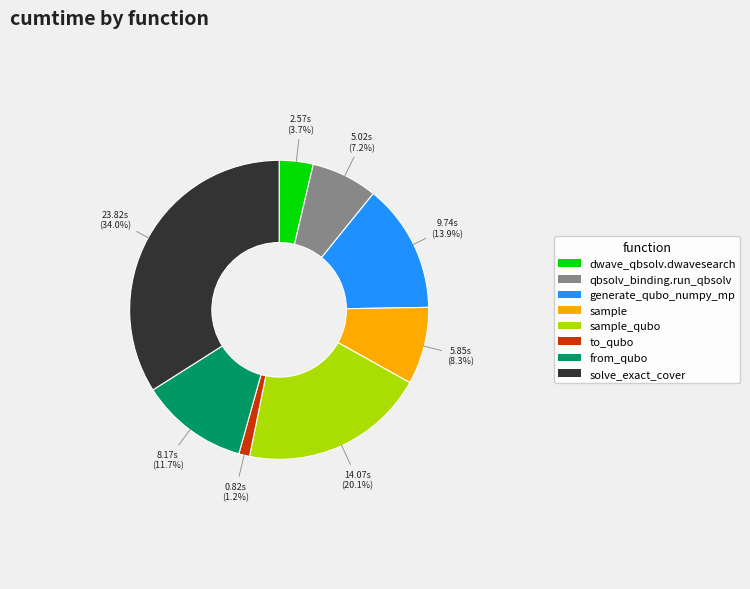

Is there any slice that represents more than half of the pie?

No